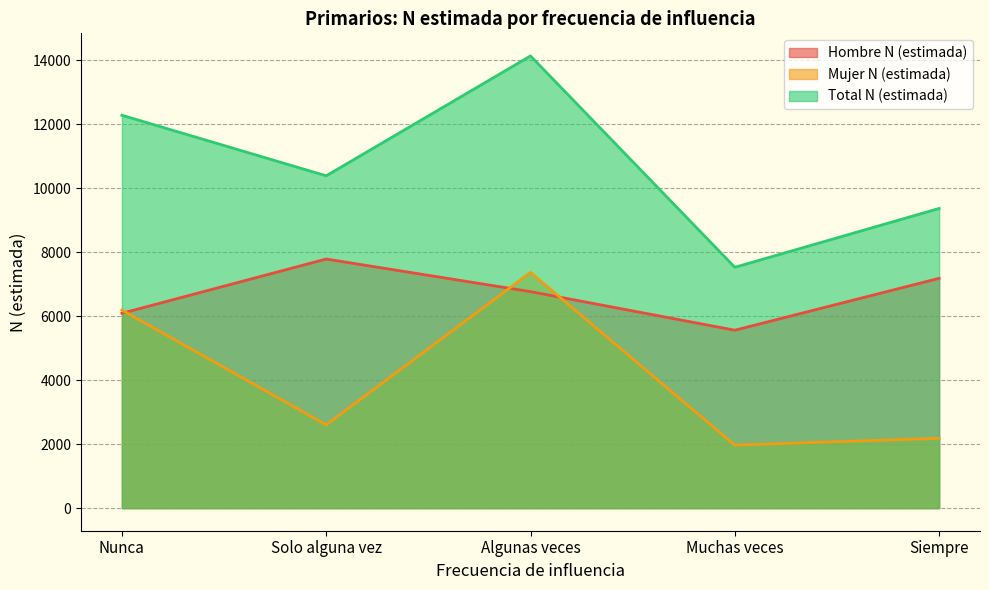

Reading left to right, what are all the values shown in this chart?

Hombre N (estimada): Nunca=6090	Solo alguna vez=7786	Algunas veces=6767	Muchas veces=5561	Siempre=7183
Mujer N (estimada): Nunca=6192	Solo alguna vez=2601	Algunas veces=7367	Muchas veces=1968	Siempre=2184
Total N (estimada): Nunca=12281	Solo alguna vez=10387	Algunas veces=14134	Muchas veces=7528	Siempre=9367